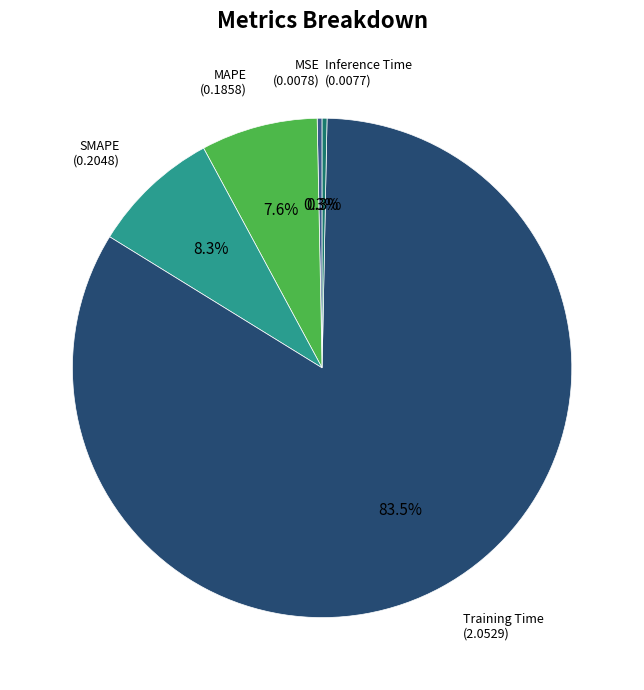

To the nearest percent, what is the difference between the Inference Time and SMAPE slice percentages?

8%